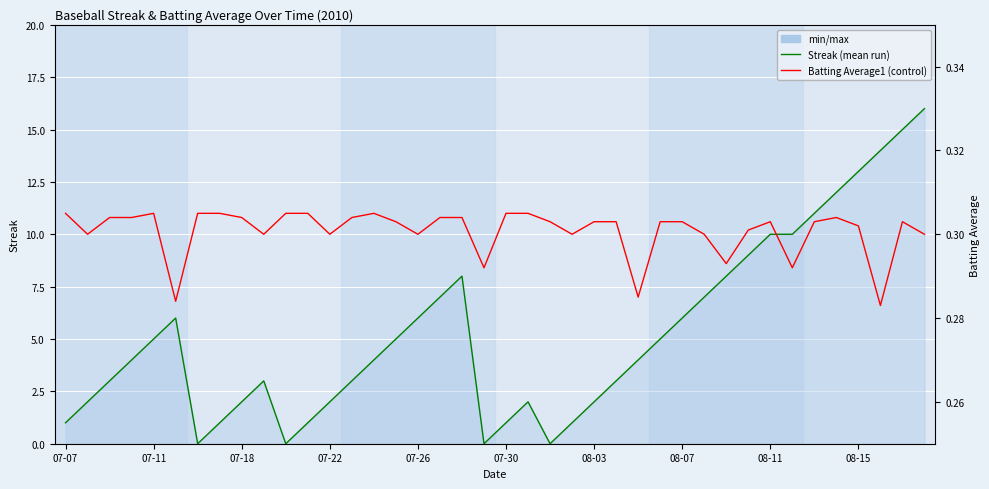

True or false: Streak has more than 0 points higher than both neighbors.

True